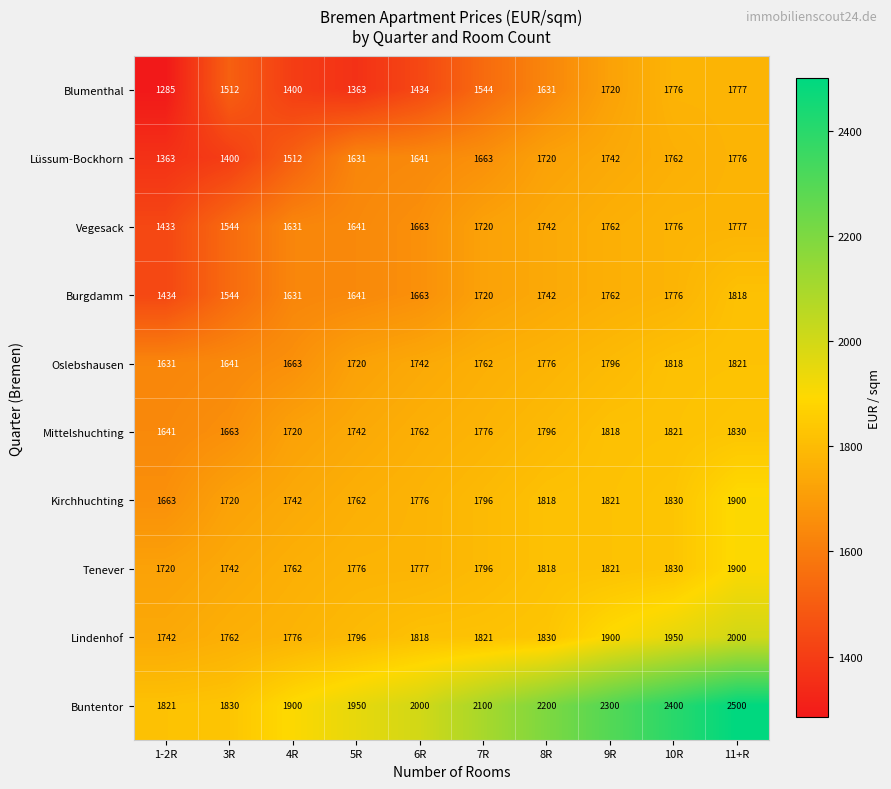

What is the smallest value displayed?

1285